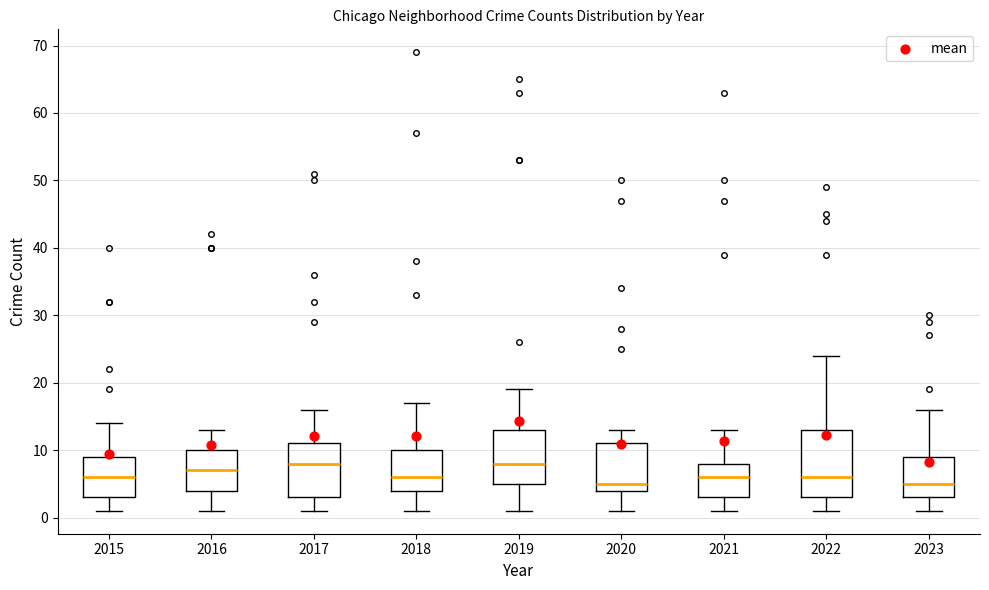

Which box is the tallest, from its lower edge to its upper edge?

2022